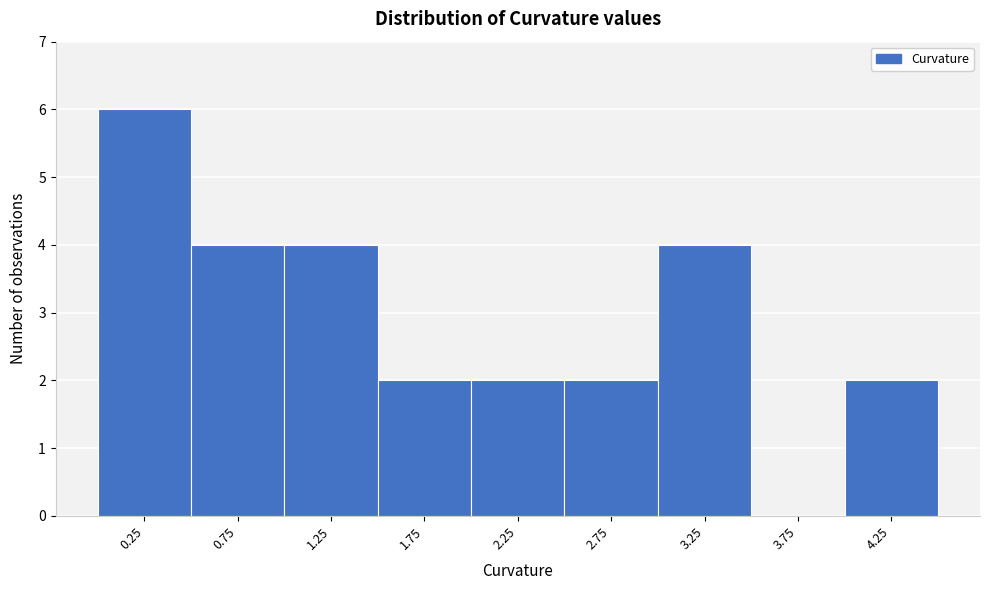

Which range on the x-axis has the tallest bar?

0.0 to 0.5